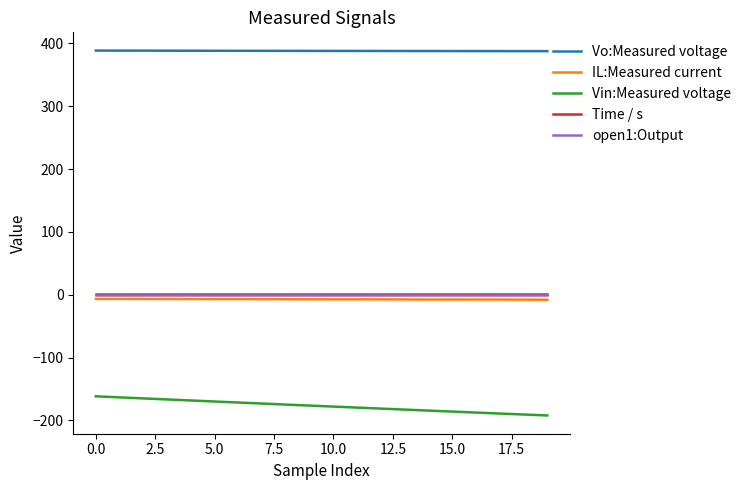

Which series has the largest total across all categories?

Vo:Measured voltage